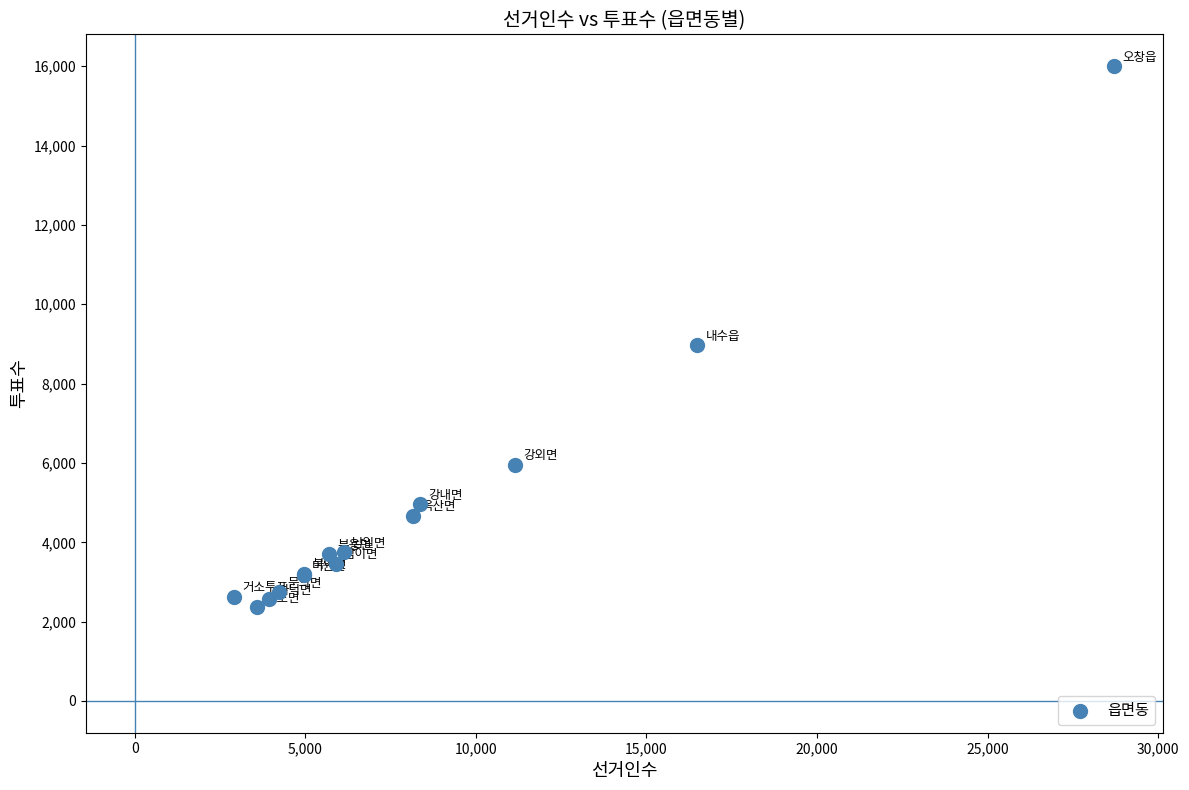

What Y value in the scatter plot is closest to 9184?

8972